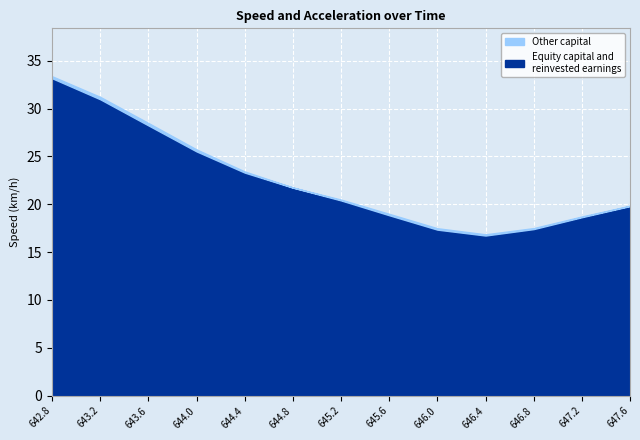

True or false: Equity capital and reinvested earnings and Other capital cross at least once.

False